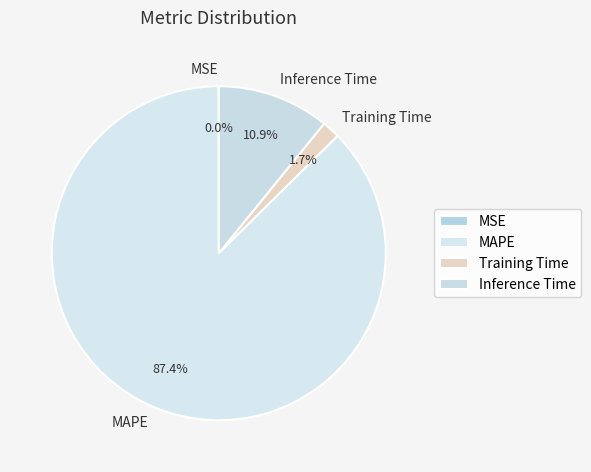

What percentage is NOT represented by Training Time?

98.3%